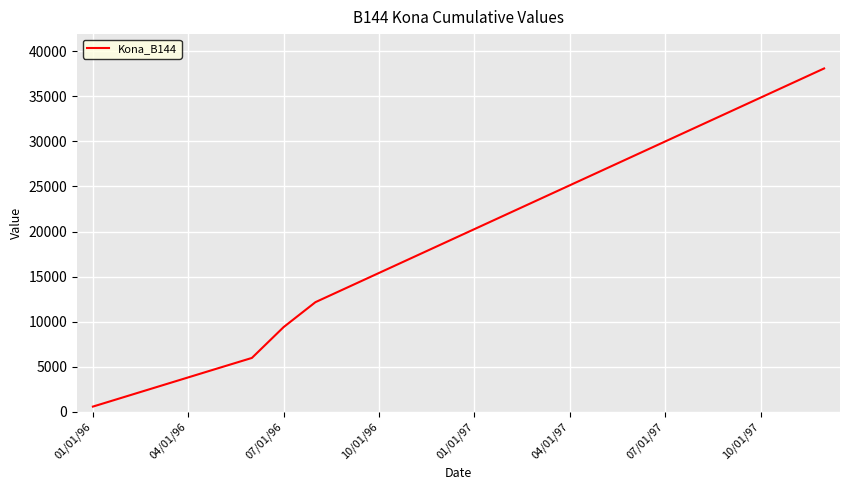

What is the difference between the maximum and minimum values?

37503